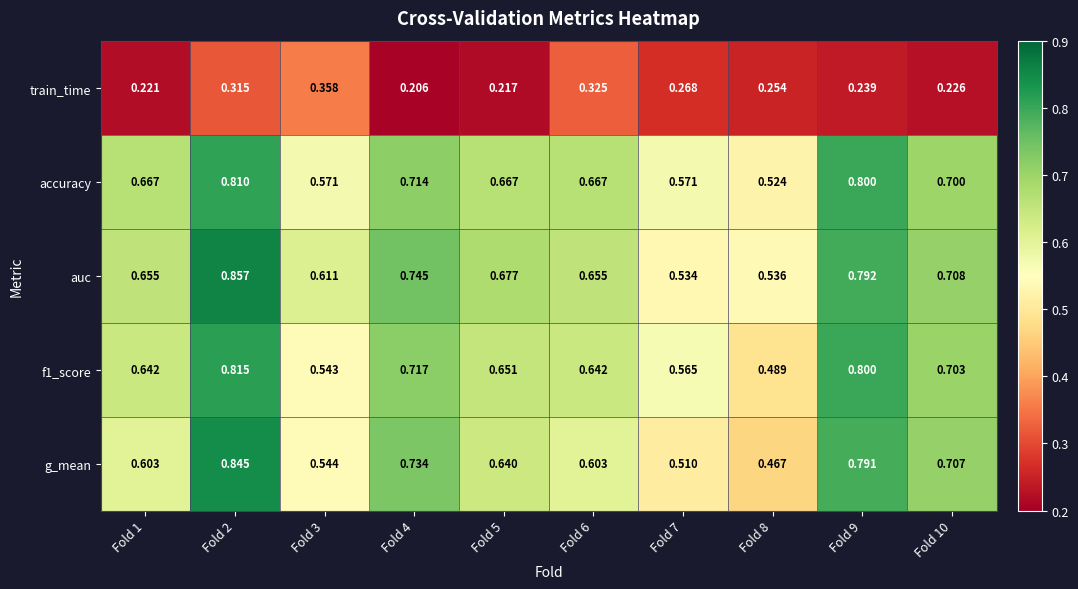

Between Fold 2 and Fold 10, which series saw the biggest shift?

auc